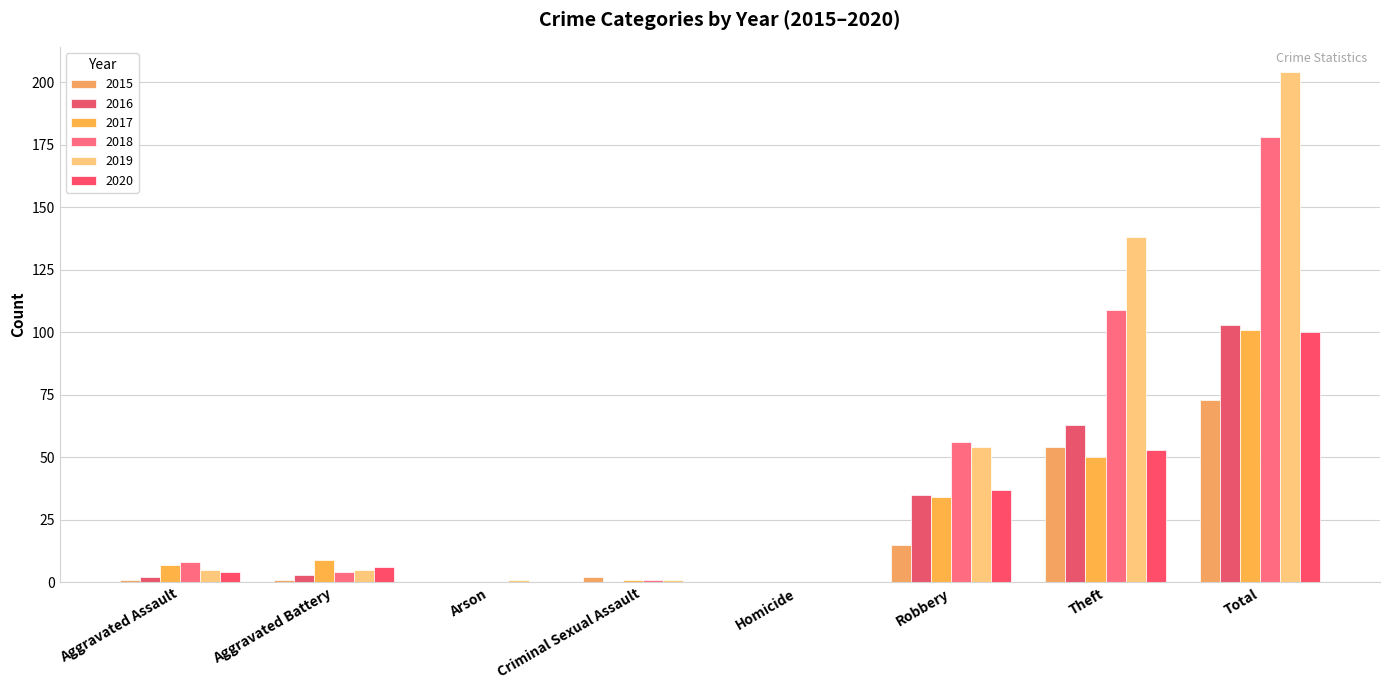

Between Robbery and Aggravated Assault, which is larger?

Robbery